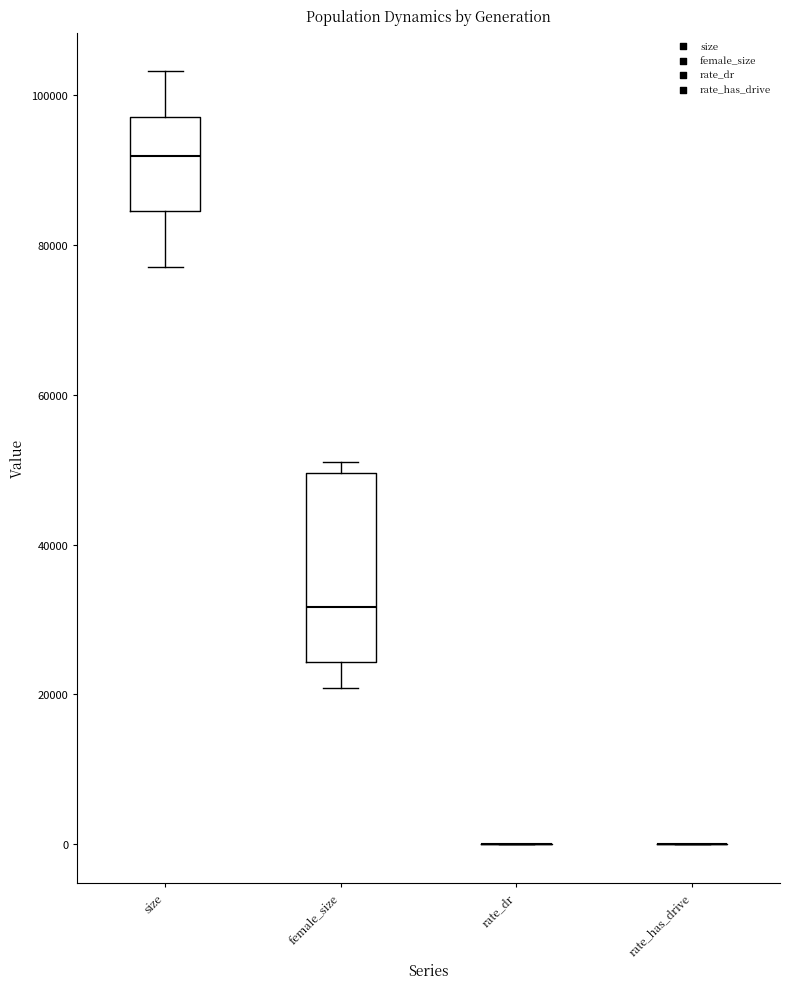

Reading left to right, read every box against the y-axis: the position of its median line, the range the box covers, and the ends of its whiskers. The values are not printed on the chart, so give them approximately, as read against the axis.

size: median 92000, box 84000 to 98000, whiskers 78000 to 104000
female_size: median 32000, box 24000 to 50000, whiskers 20000 to 52000
rate_dr: box collapsed to a line at 0, whiskers 0 to 0
rate_has_drive: box collapsed to a line at 0, whiskers 0 to 0